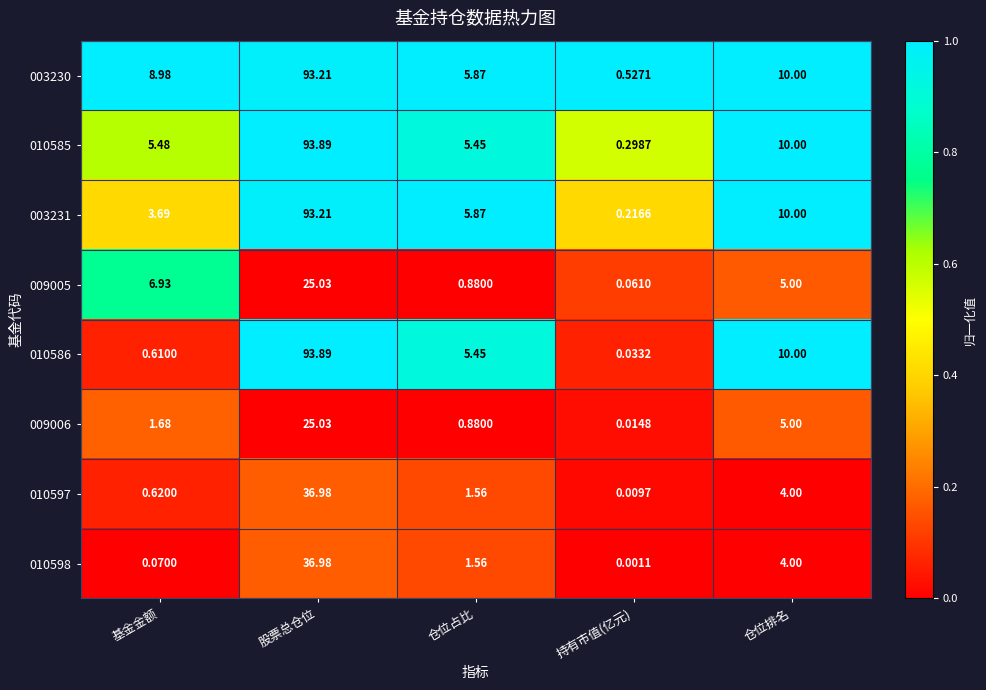

What is the greatest value displayed?

93.9